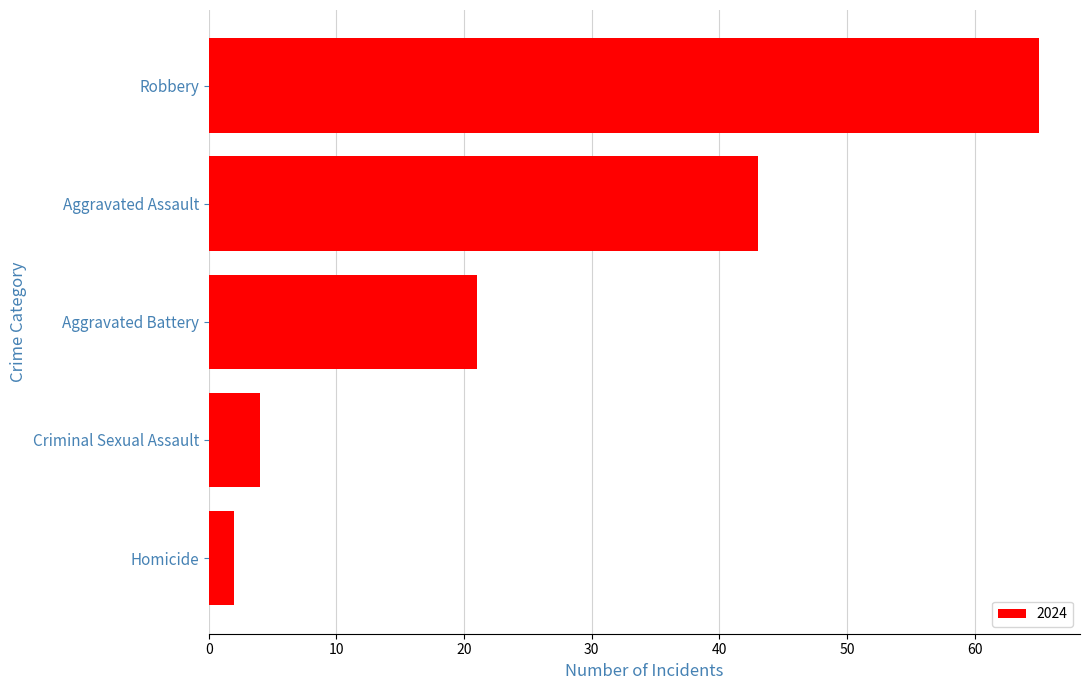

How many values are below 21?

2